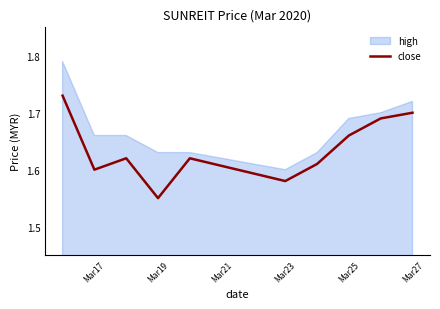

The close series shows 2.5 at Mar27. True or false?

False